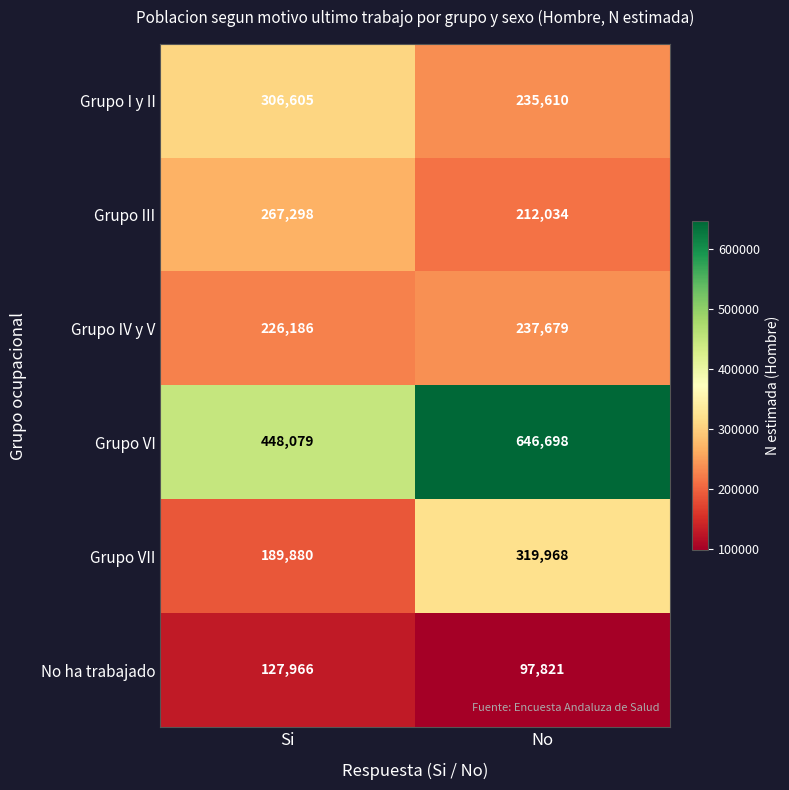

Which category has the lowest value in the Grupo IV y V series?

Si